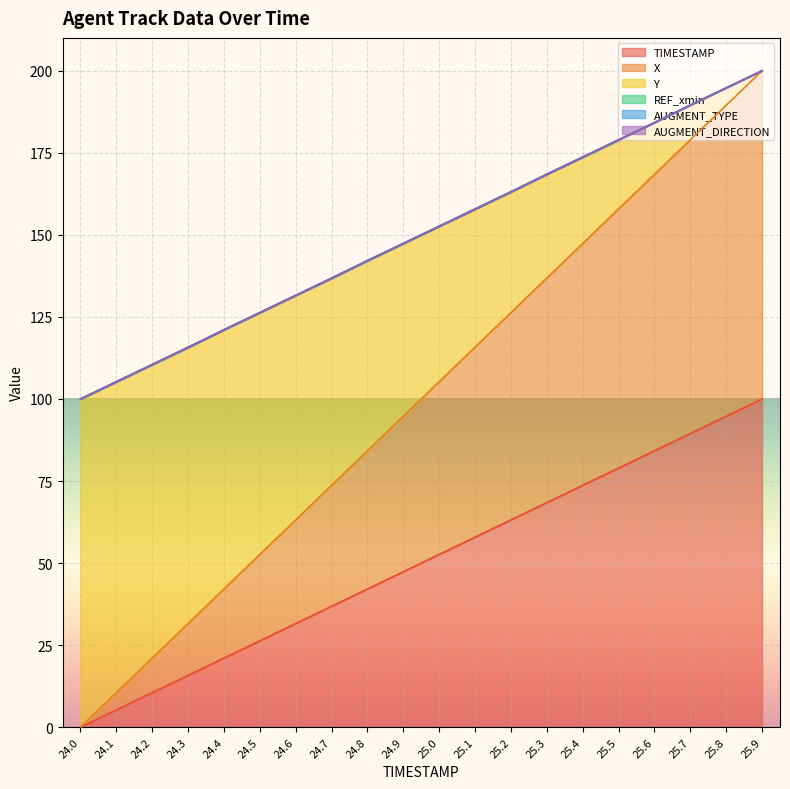

What is the value of the X point at the 19th from the left?

189.5